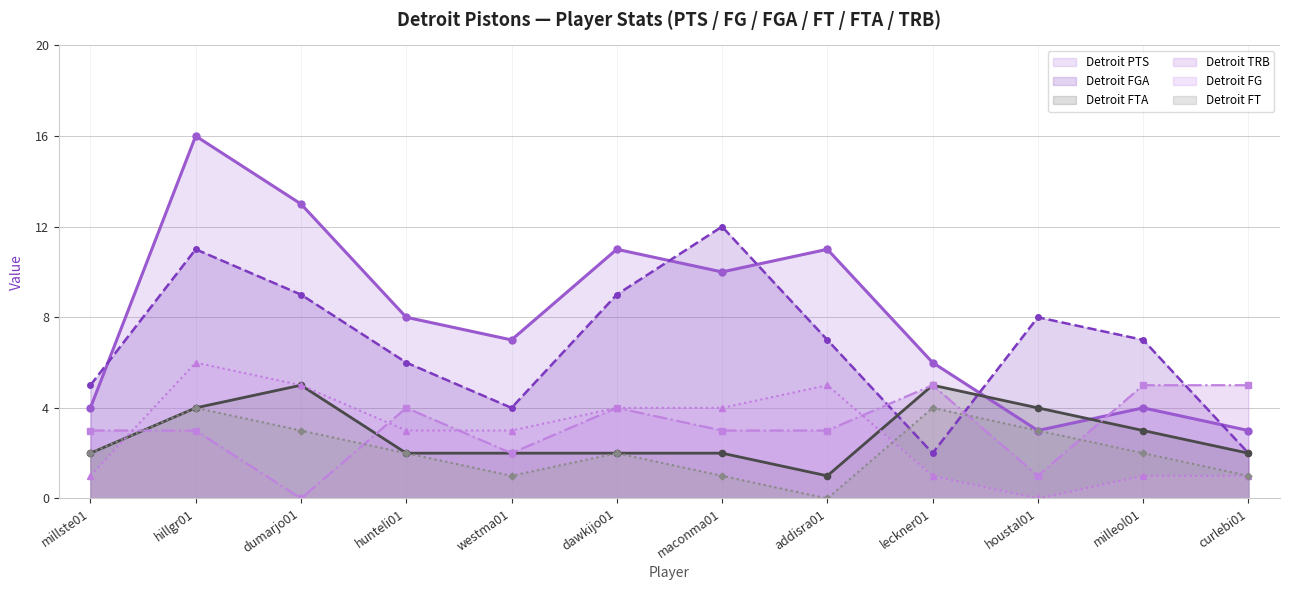

How many lines are shown in the chart?

6